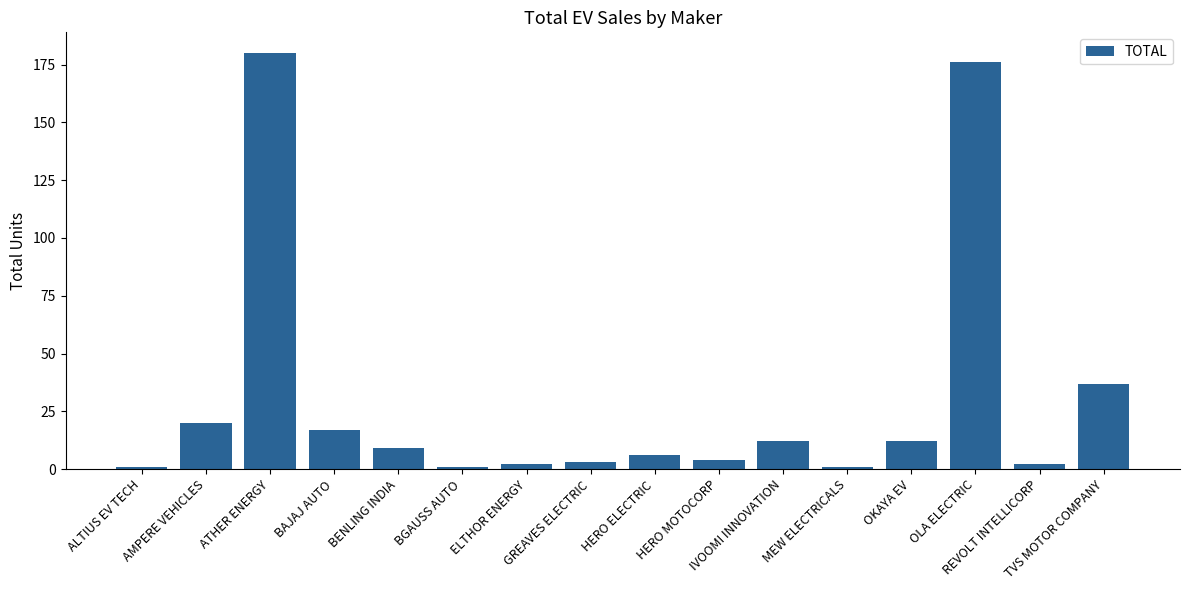

What is the sum of all values?

483